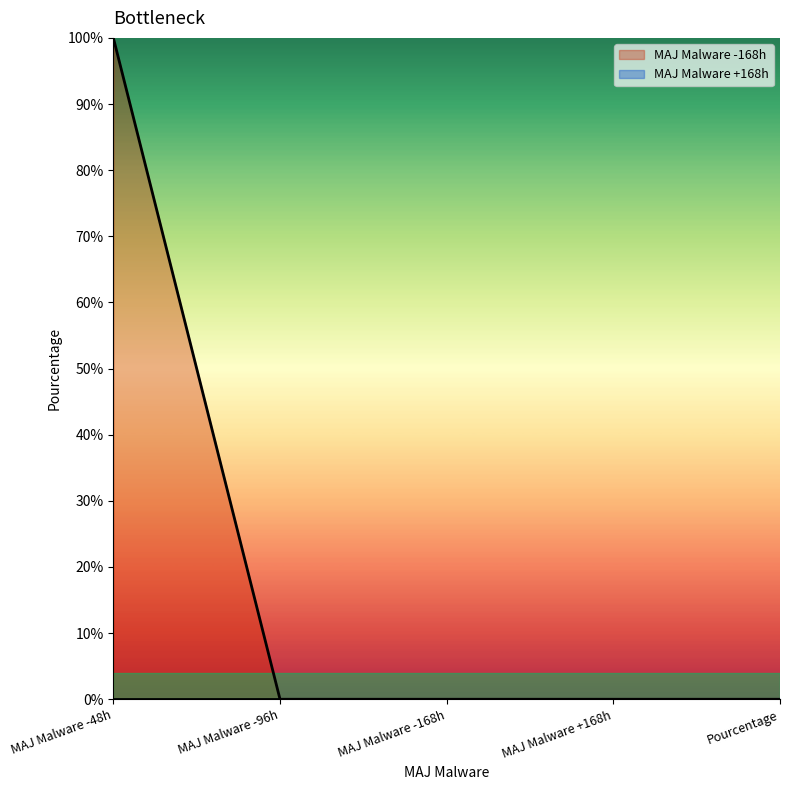

What is the label of the 5th point from the left?

Pourcentage